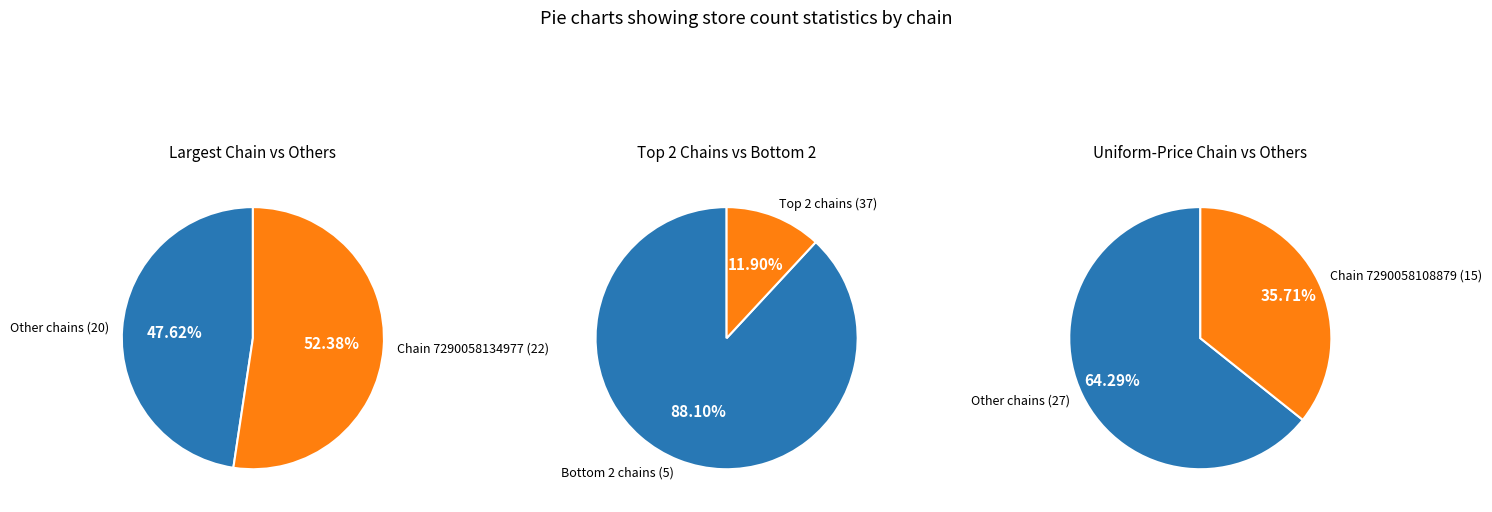

What is the ratio of the value at 7290058108879 to the value at 7290058134977?

0.7